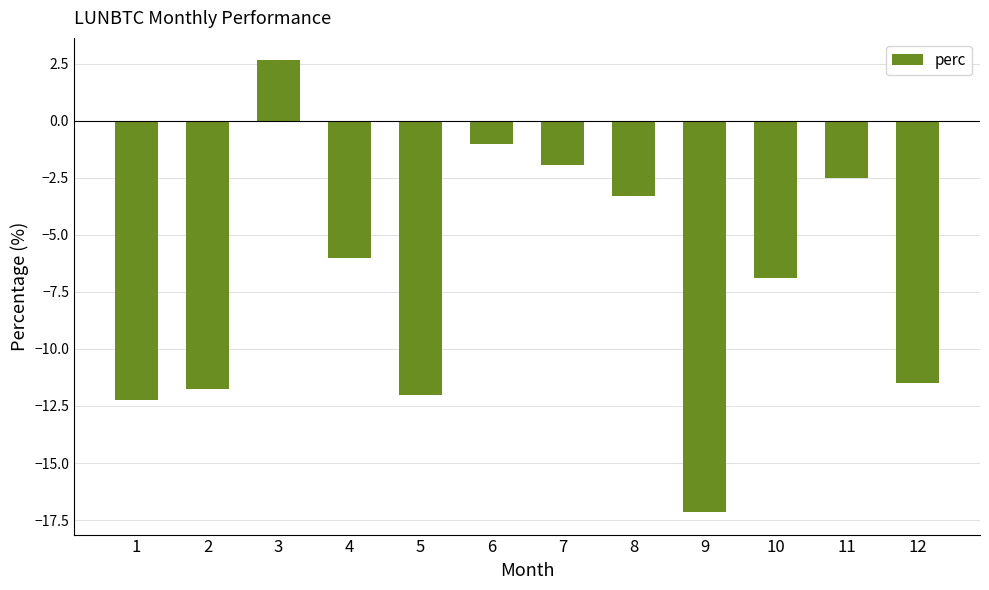

What is the difference between the maximum and minimum values?

19.8